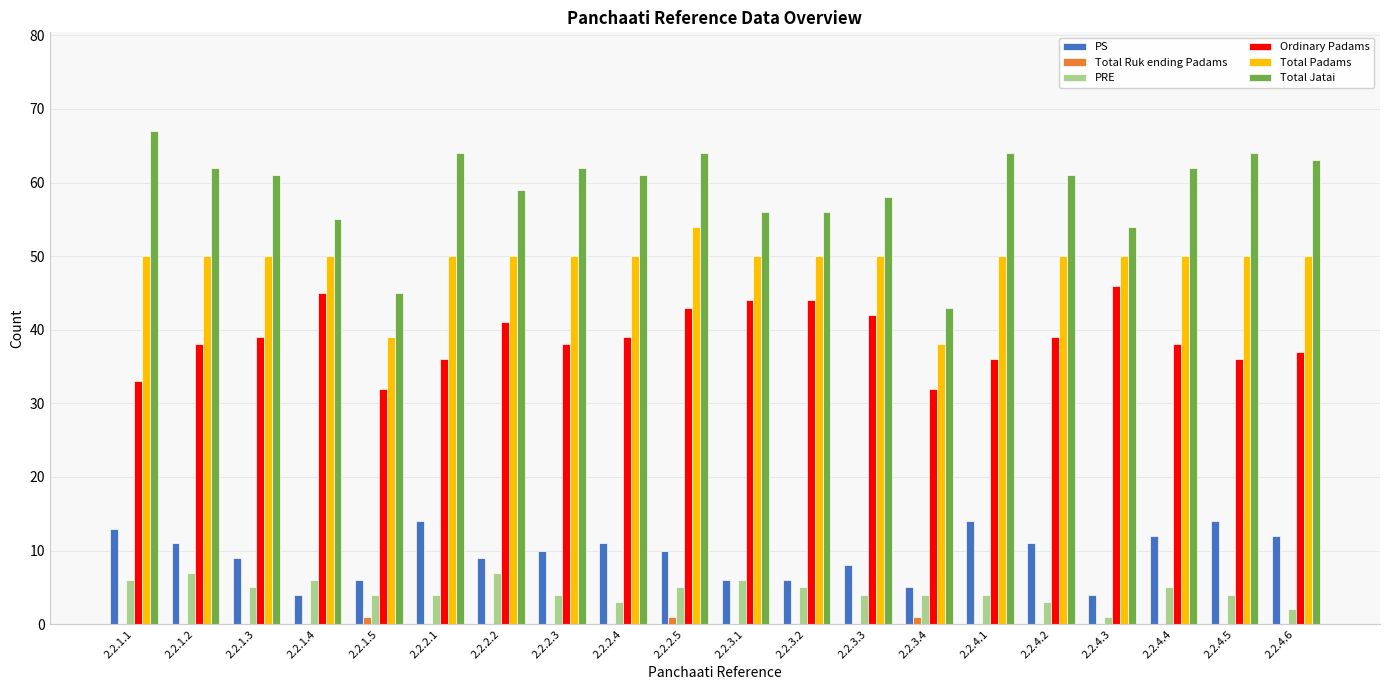

Which series has the largest total across all categories?

Total Jatai